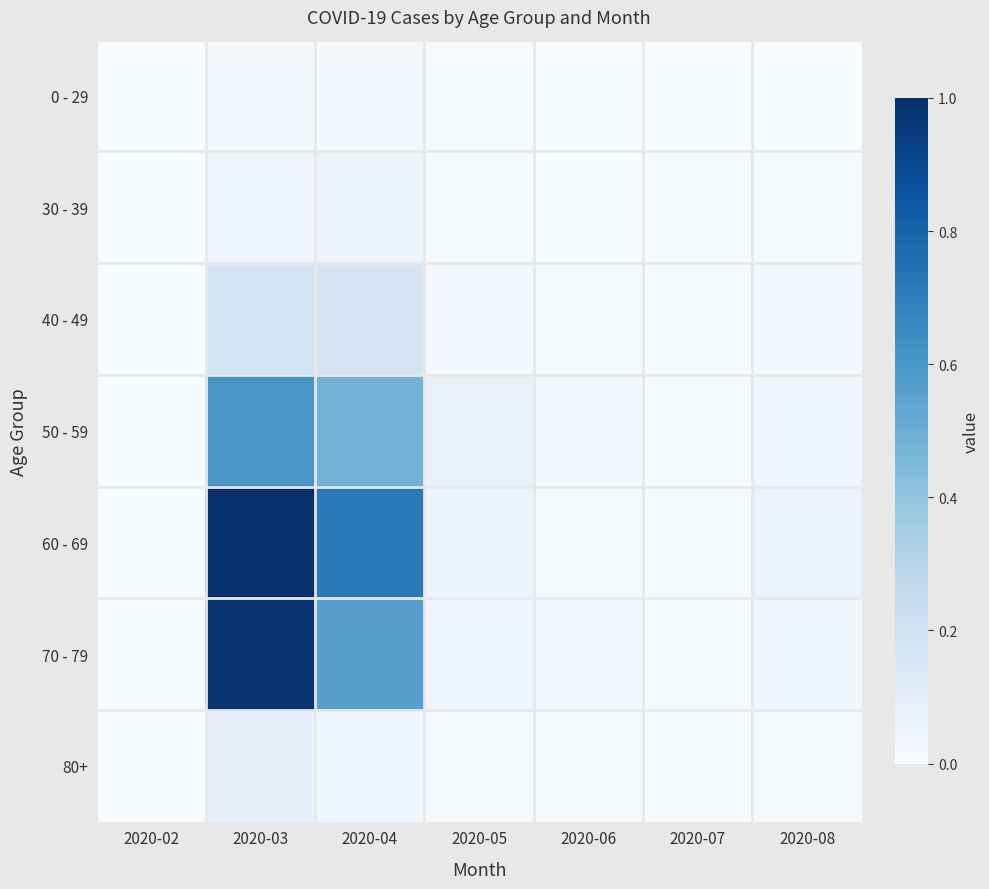

Which has a higher value, 2020-03 or 2020-04?

2020-03